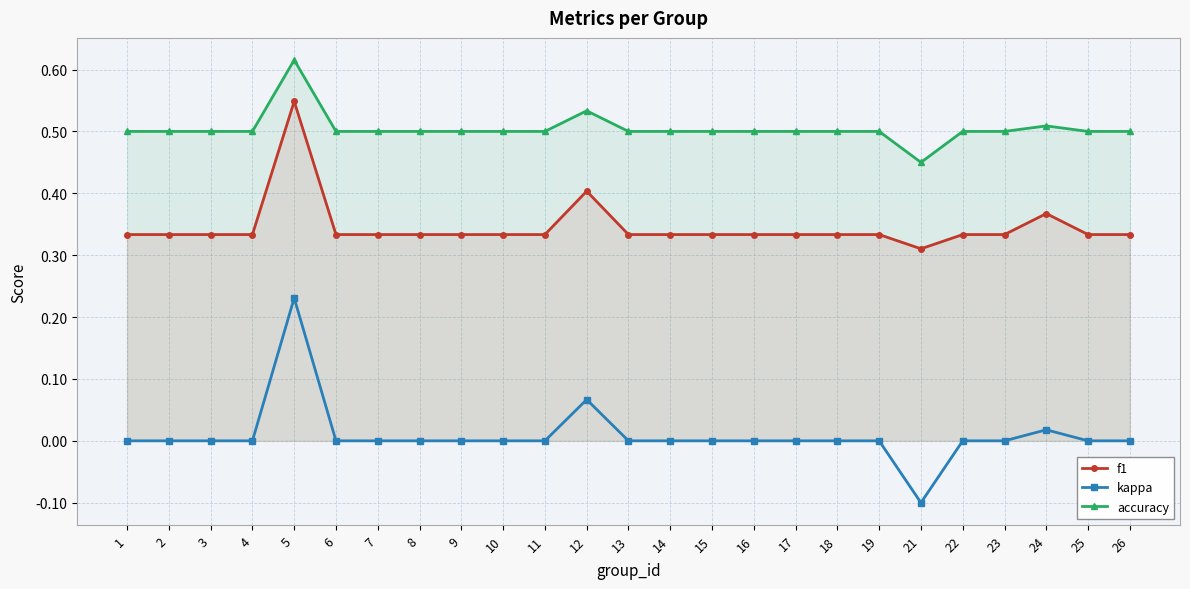

What is the difference between the maximum and minimum values in the f1 series?

0.2